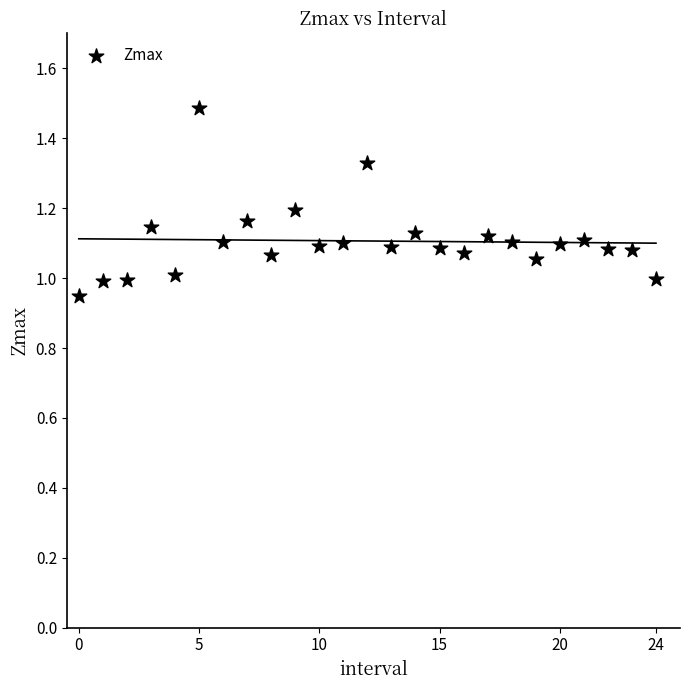

What is the range of Y values (max minus min)?

0.5